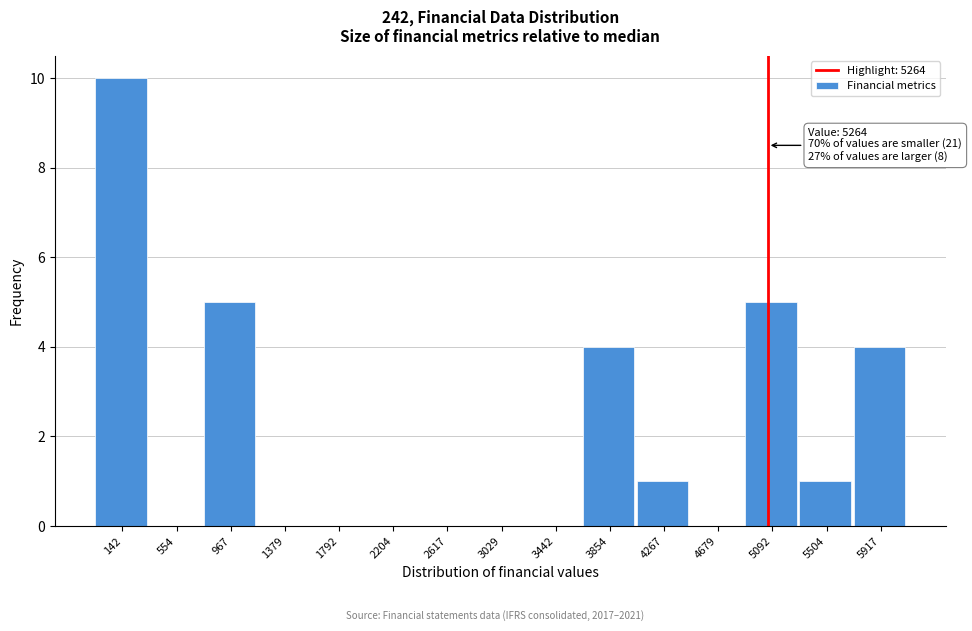

Reading right to left, extract all data points from this chart.

5917=4	5504=1	5092=5	4679=0	4267=1	3854=4	3442=0	3029=0	2617=0	2204=0	1792=0	1379=0	967=5	554=0	142=10